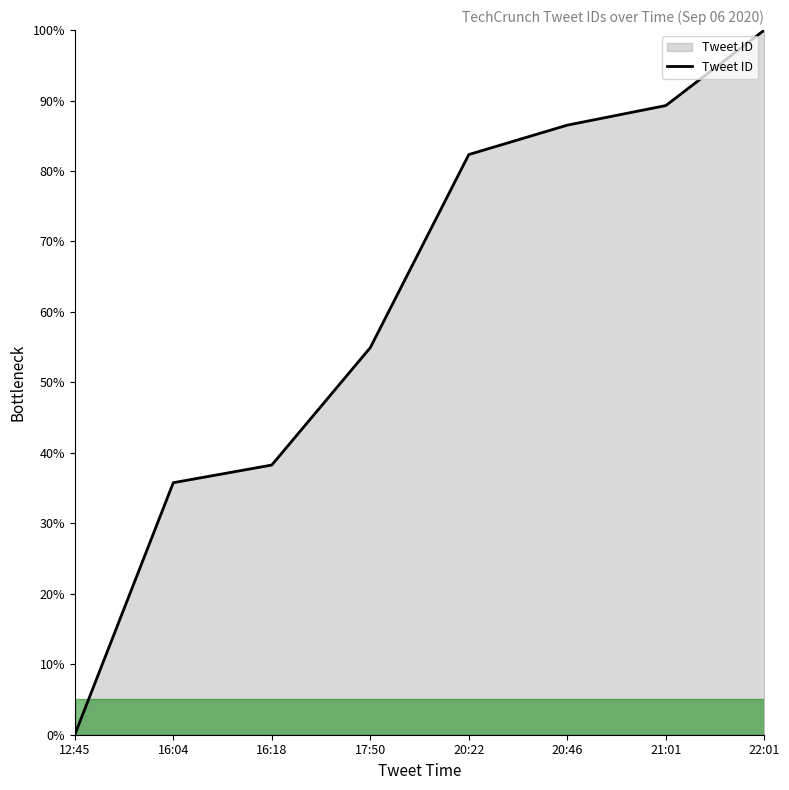

How many lines are shown in the chart?

1